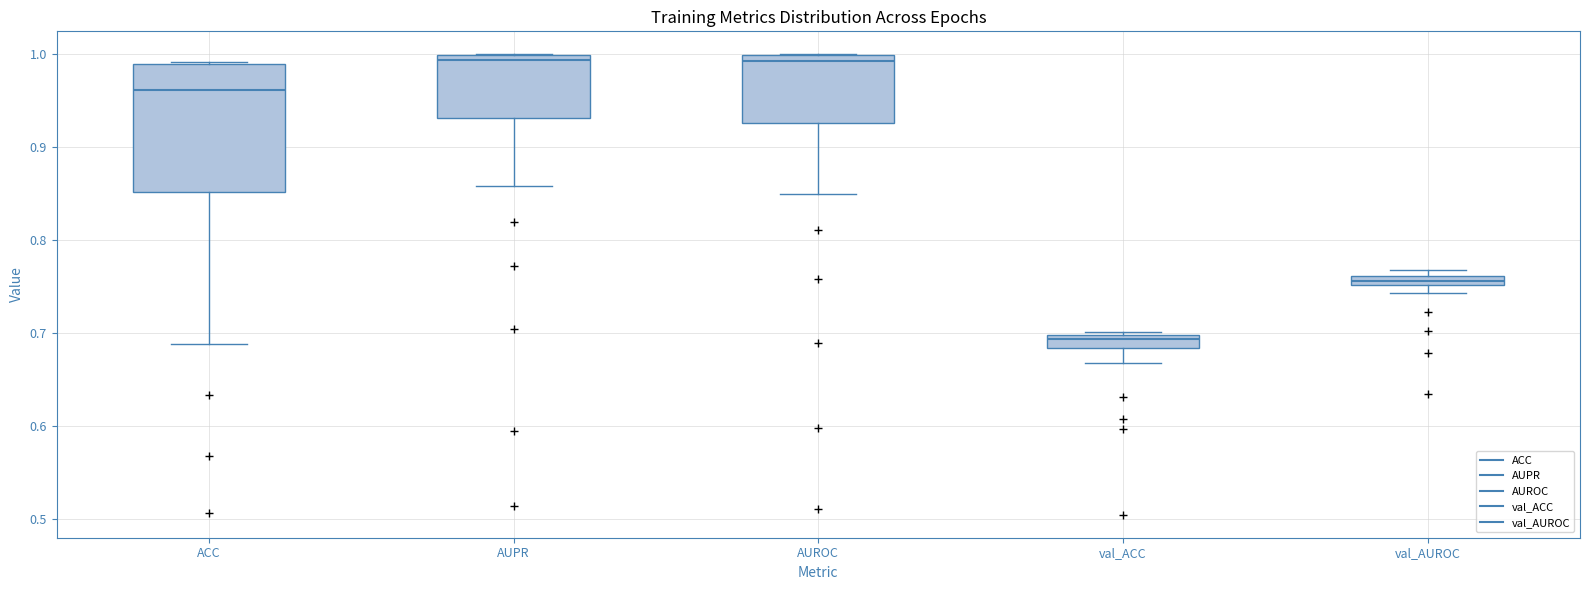

Which box's median line is the lowest?

val_ACC